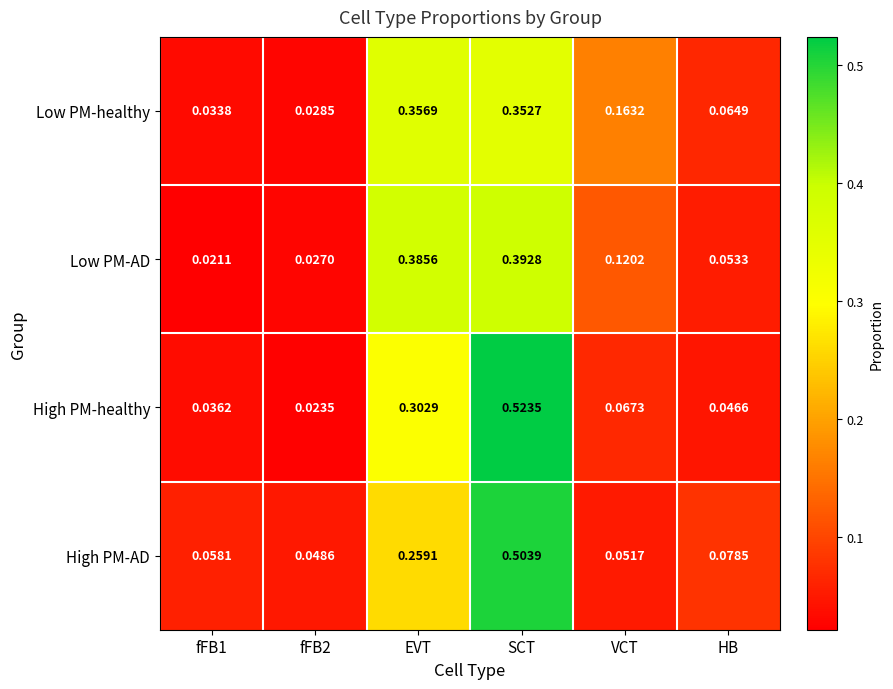

Which series changed the most between fFB2 and VCT?

Low PM-healthy